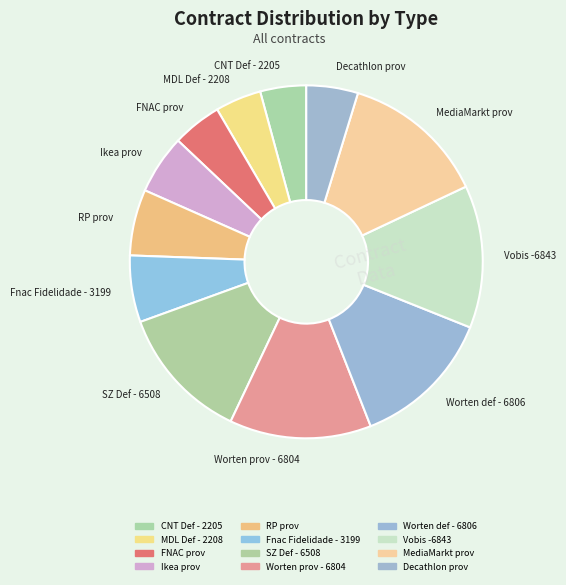

Is it true that MDL Def - 2208 is 4% of the pie?

True